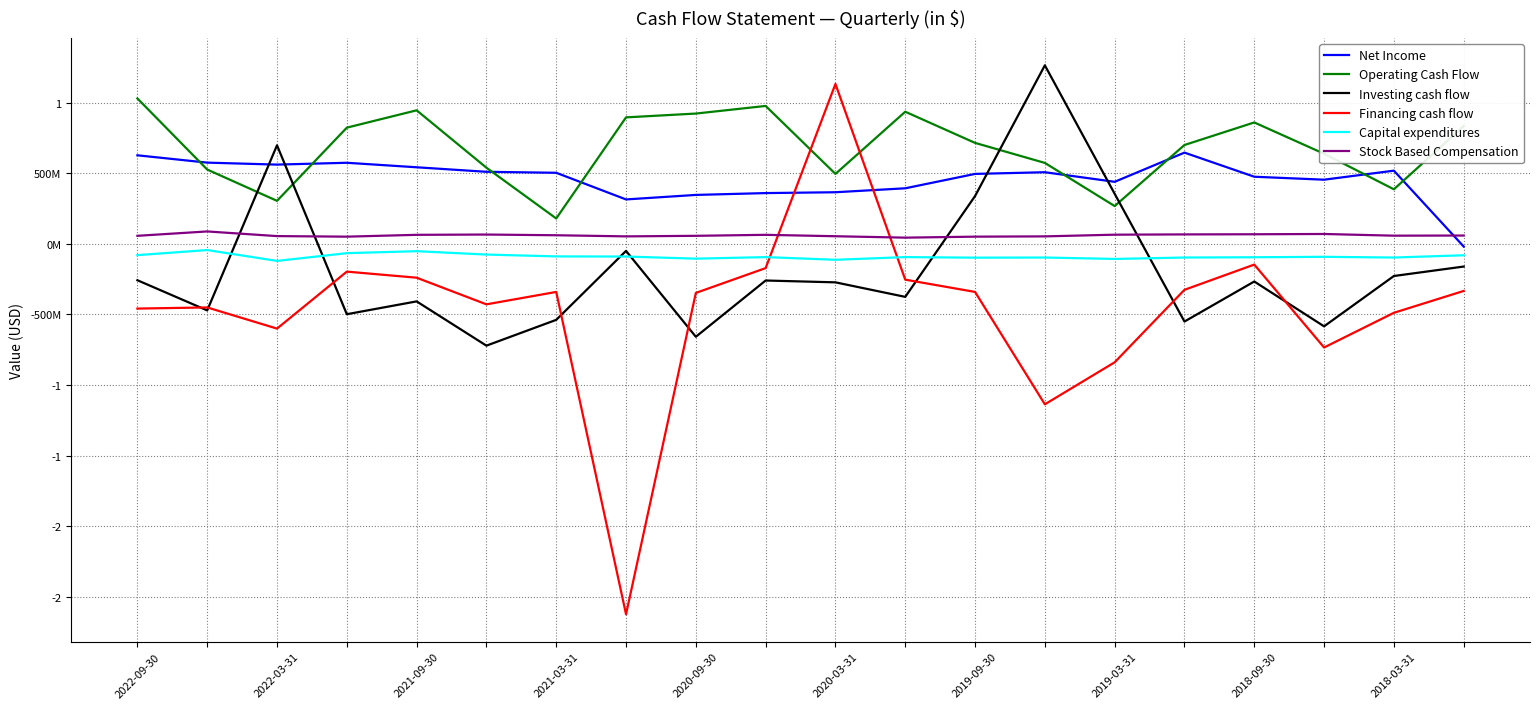

What is the maximum value shown in the chart?

1267000000